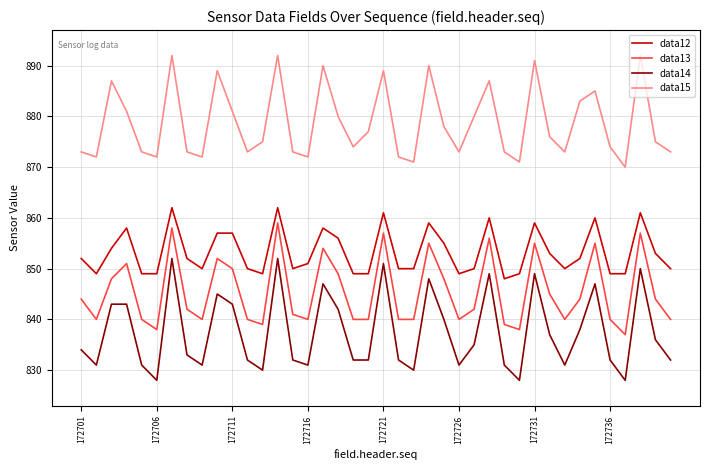

List the series in order of their peak value, lowest first.

data14, data13, data12, data15